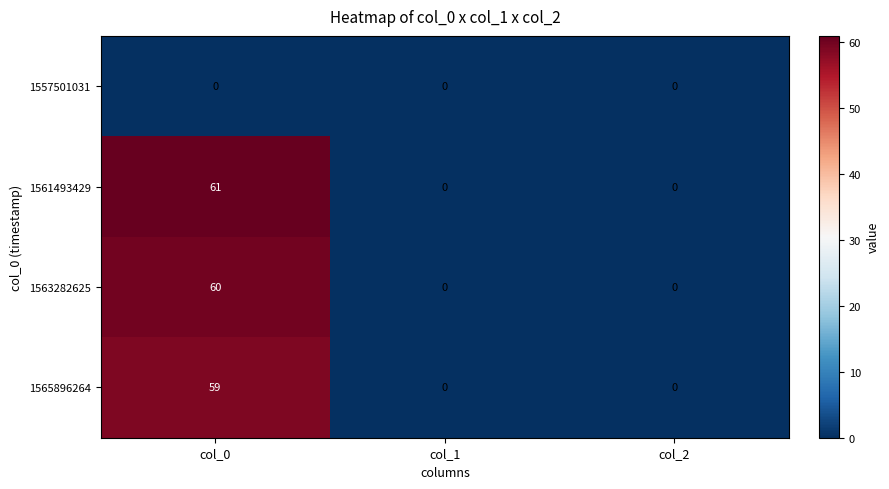

What is the maximum value for 1565896264?

59